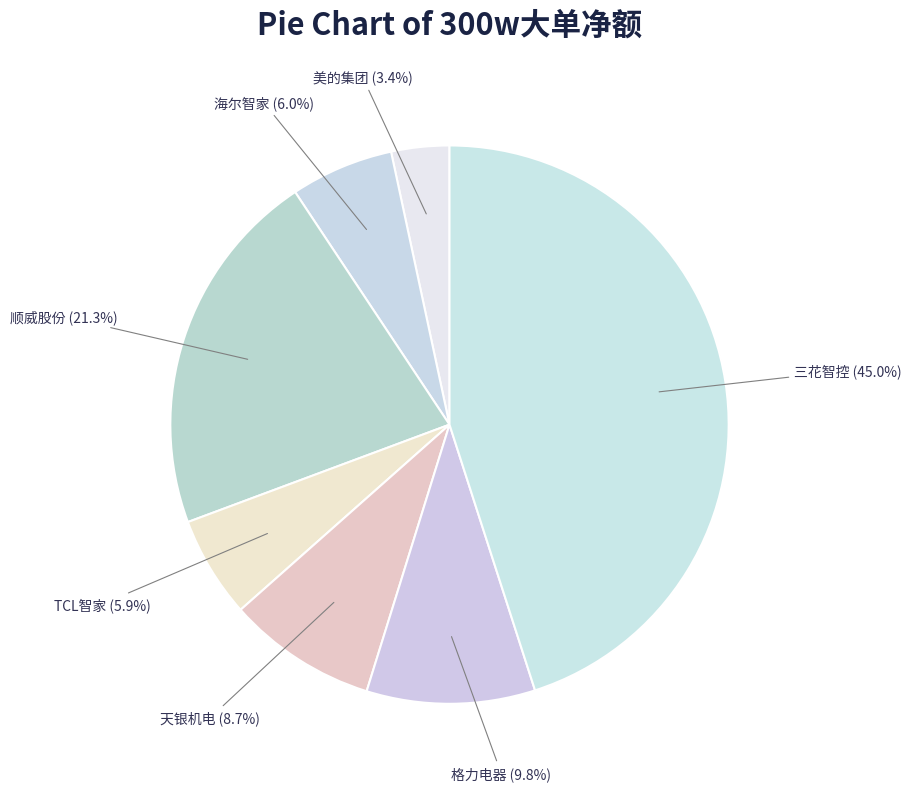

What percentage is the 顺威股份 slice, to the nearest percent?

21%